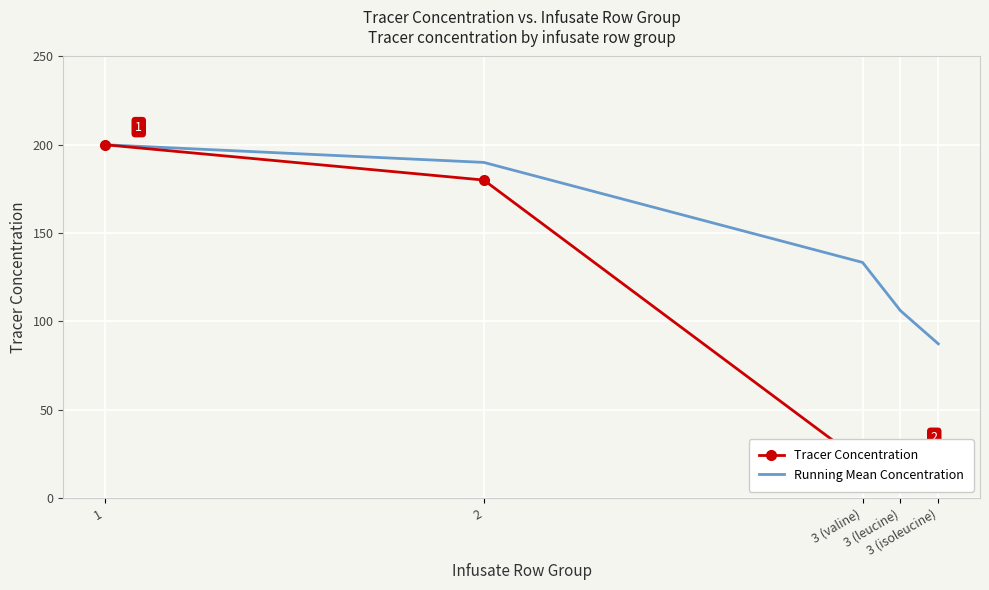

Reading left to right, list all the values displayed in this chart.

Tracer Concentration: 1=200.0	2=180.0	3 (valine)=20.0	3 (leucine)=24.0	3 (isoleucine)=12.0
Running Mean Concentration: 1=200.0	2=190.0	3 (valine)=133.3	3 (leucine)=106.0	3 (isoleucine)=87.2